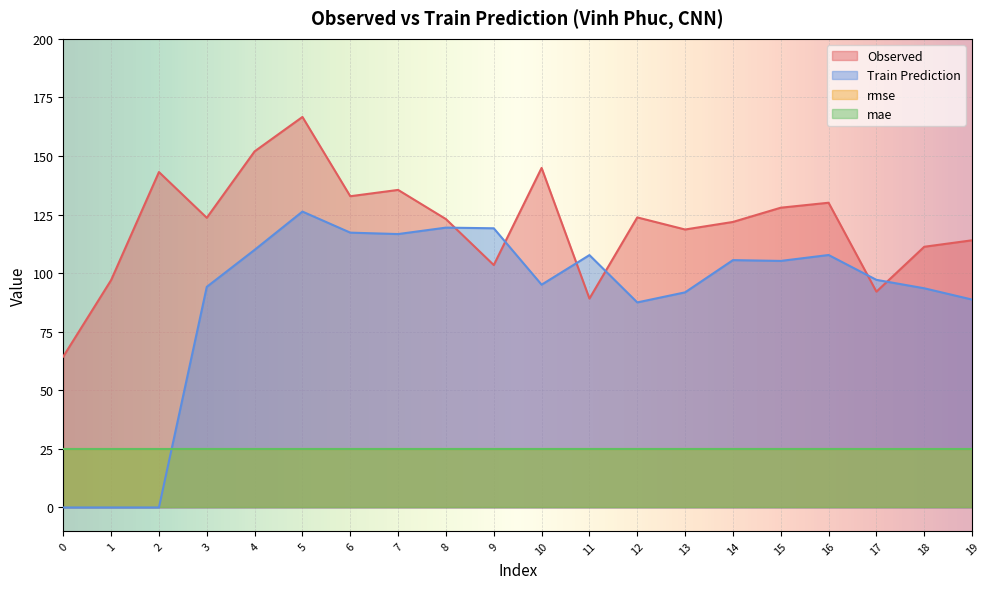

Reading left to right, list all the values displayed in this chart.

Observed: 64.4	97.0	143.1	123.6	152.0	166.7	132.8	135.5	123.1	103.5	144.9	89.2	123.8	118.6	121.9	127.9	130.1	92.1	111.3	114.0
Train Prediction: 0.0	0.0	0.0	94.2	109.9	126.3	117.3	116.7	119.4	119.1	95.1	107.7	87.5	91.8	105.6	105.2	107.7	97.1	93.5	88.7